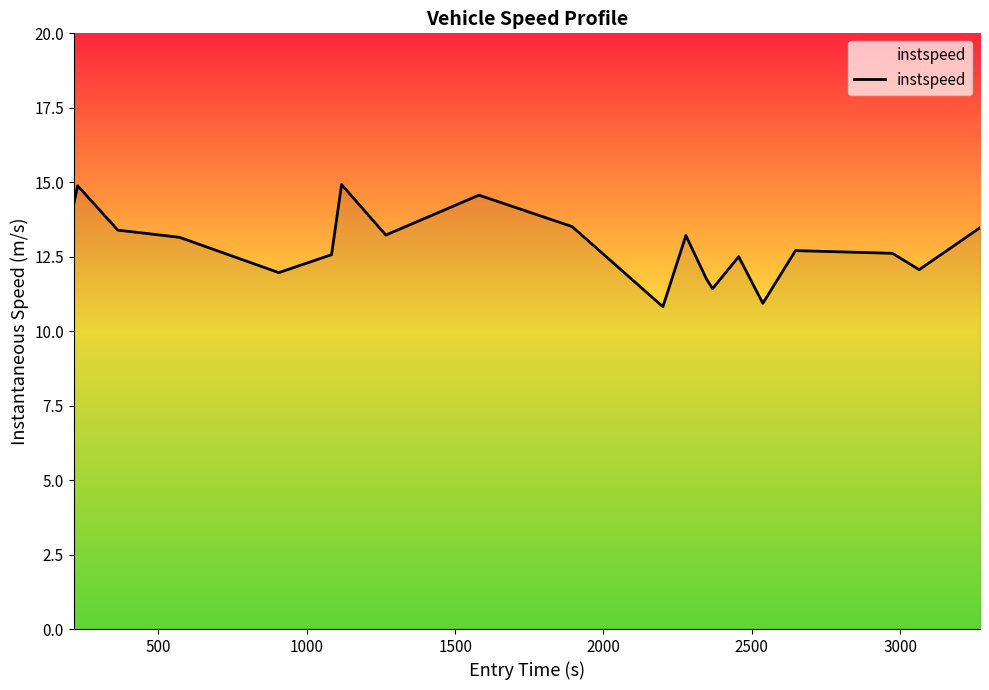

What is the maximum value shown in the chart?

14.9